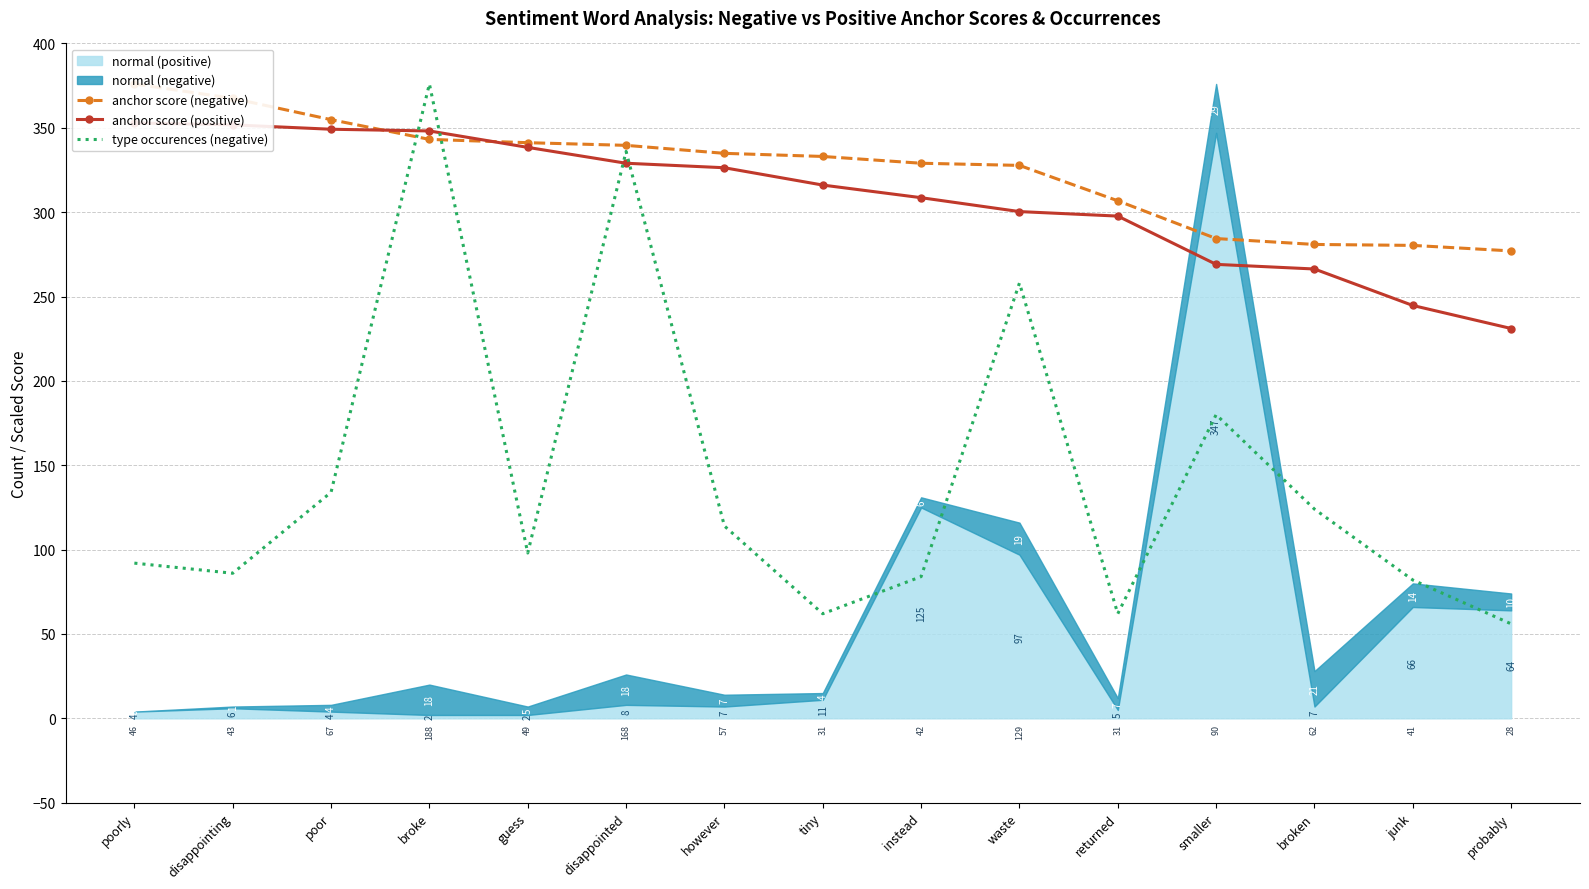

Rank the series by their maximum value, from lowest to highest.

anchor score (positive), anchor score (negative), type occurences (negative)